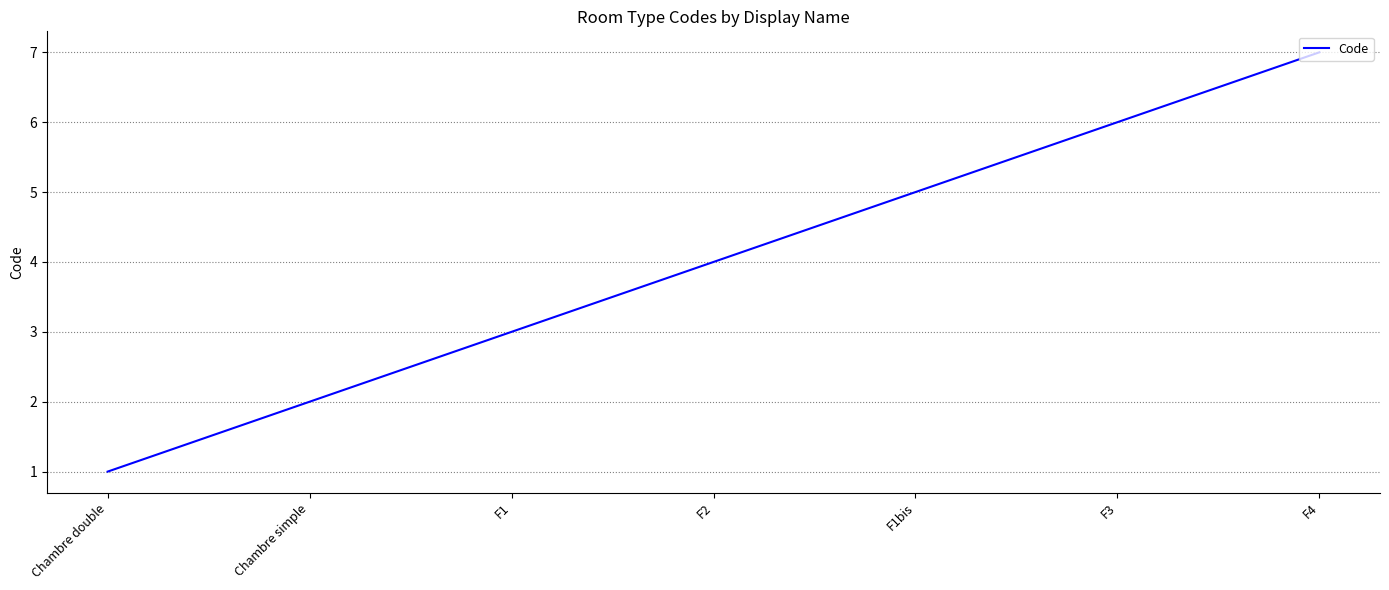

The value at F1 is 3. True or false?

True